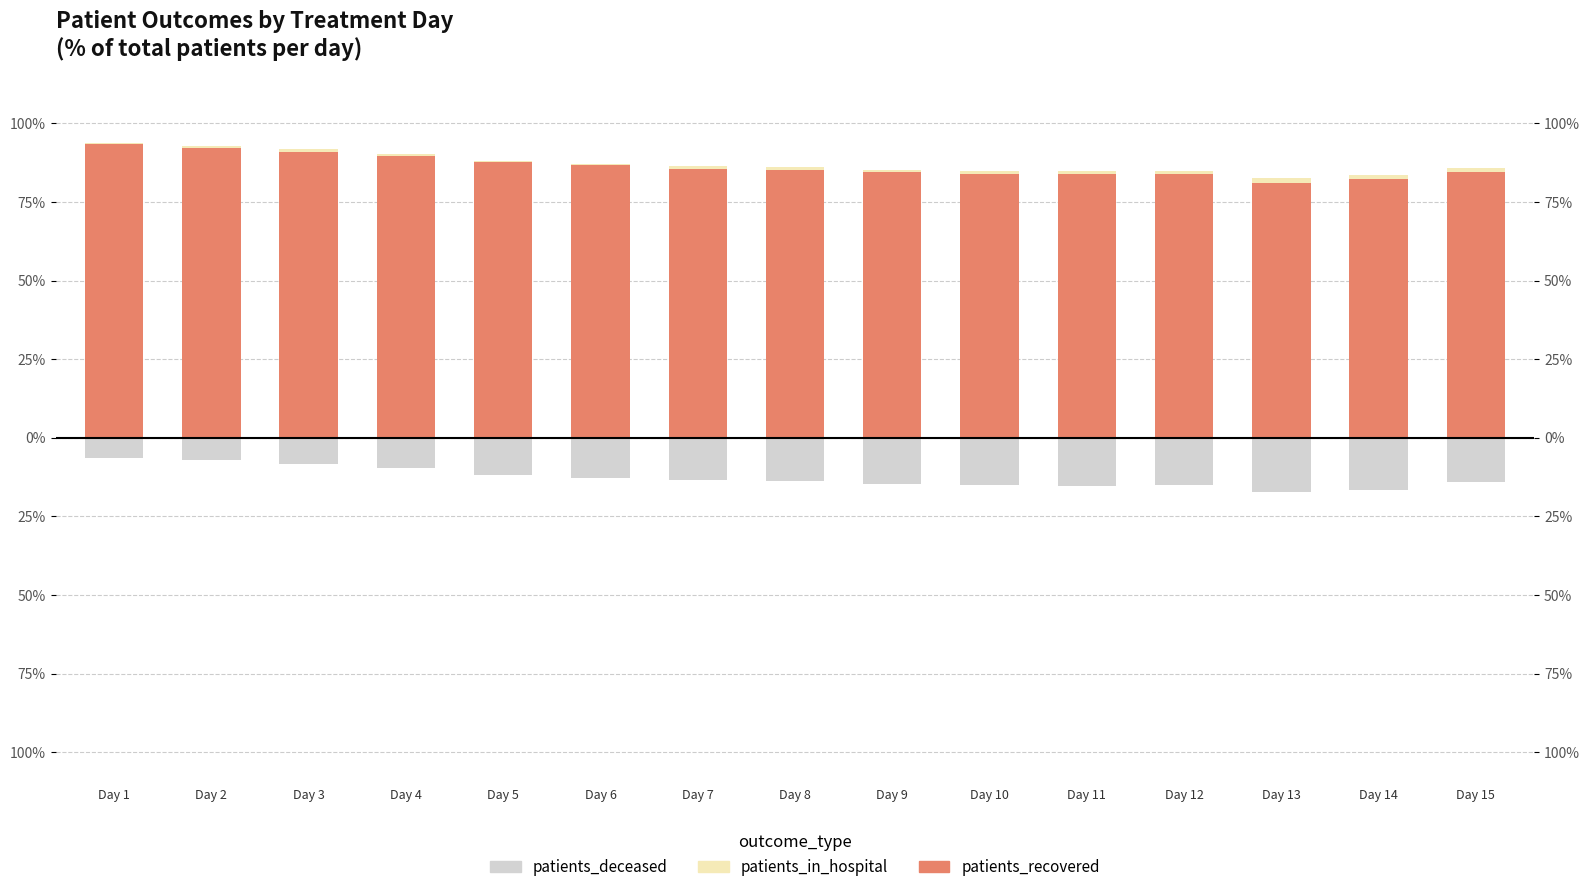

Reading left to right, what are all the values shown in this chart?

patients_recovered: 93.4	92.3	91.0	89.8	87.7	86.6	85.6	85.1	84.5	83.8	84.0	84.0	80.9	82.5	84.5
patients_in_hospital: 0.3	0.6	0.7	0.6	0.5	0.6	0.8	1.0	0.8	1.1	0.7	1.0	1.7	1.0	1.3
patients_deceased: -6.3	-7.1	-8.2	-9.6	-11.9	-12.8	-13.6	-13.9	-14.6	-15.1	-15.3	-15.0	-17.3	-16.5	-14.2